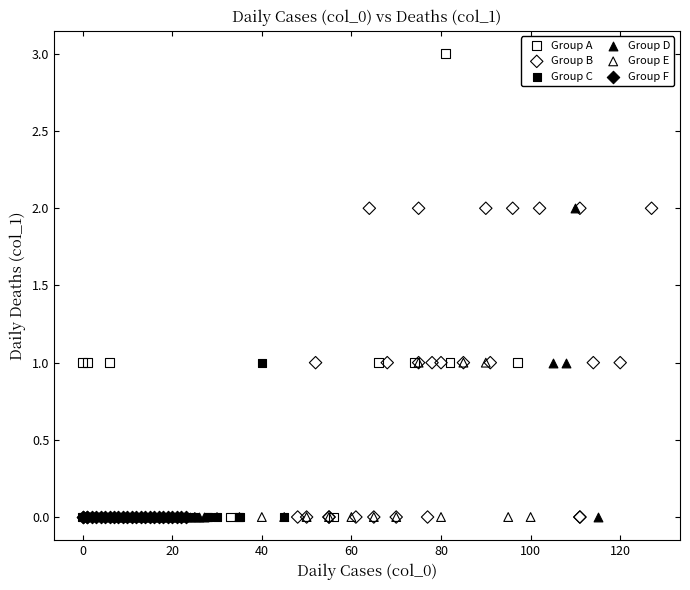

What are all the series names shown in the legend?

Group A, Group B, Group C, Group D, Group E, Group F